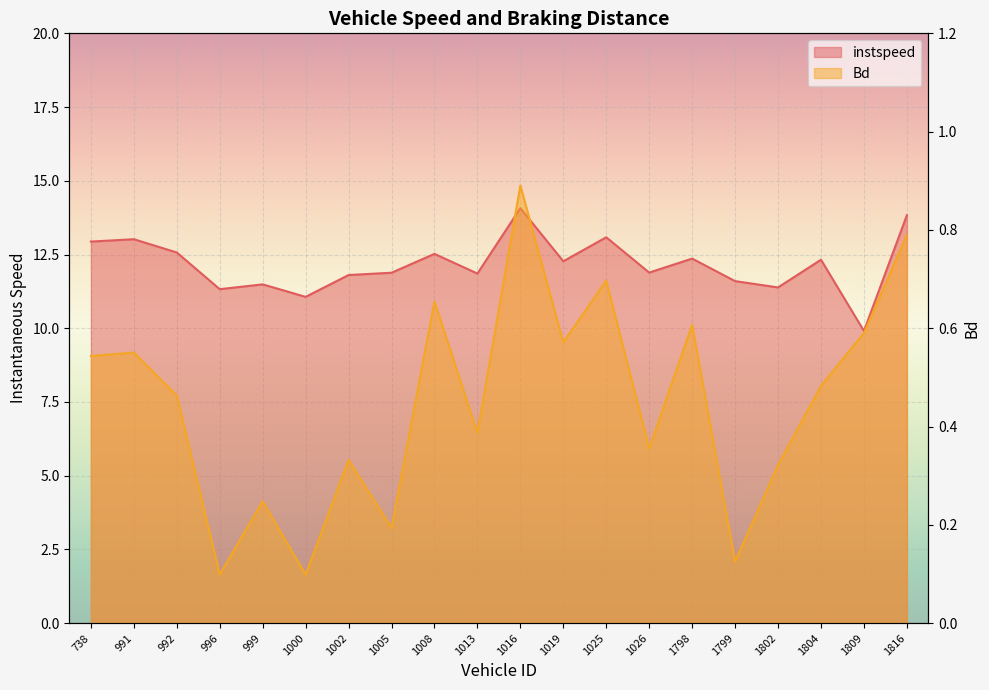

At how many categories does at least one series exceed 11?

19